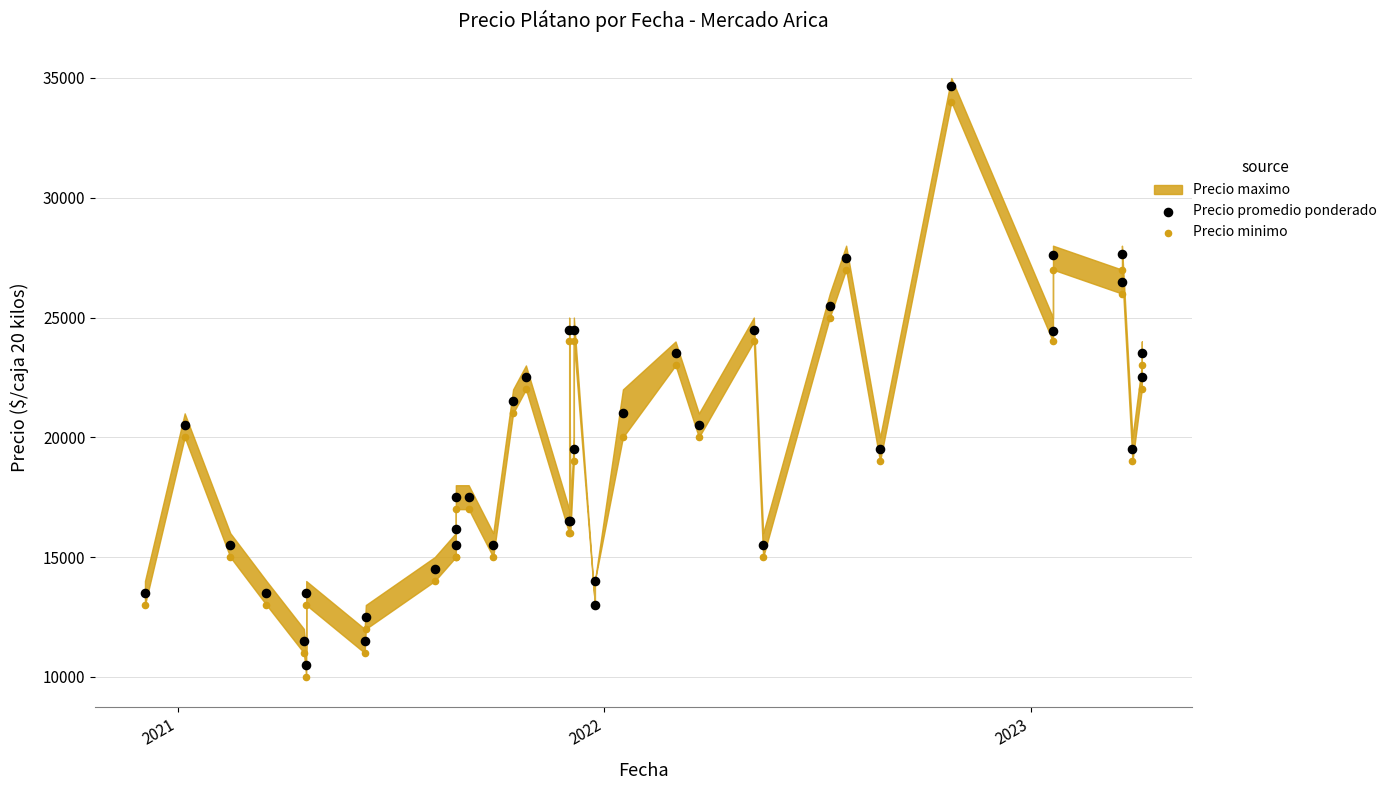

Which series reaches the maximum Y coordinate?

Precio promedio ponderado